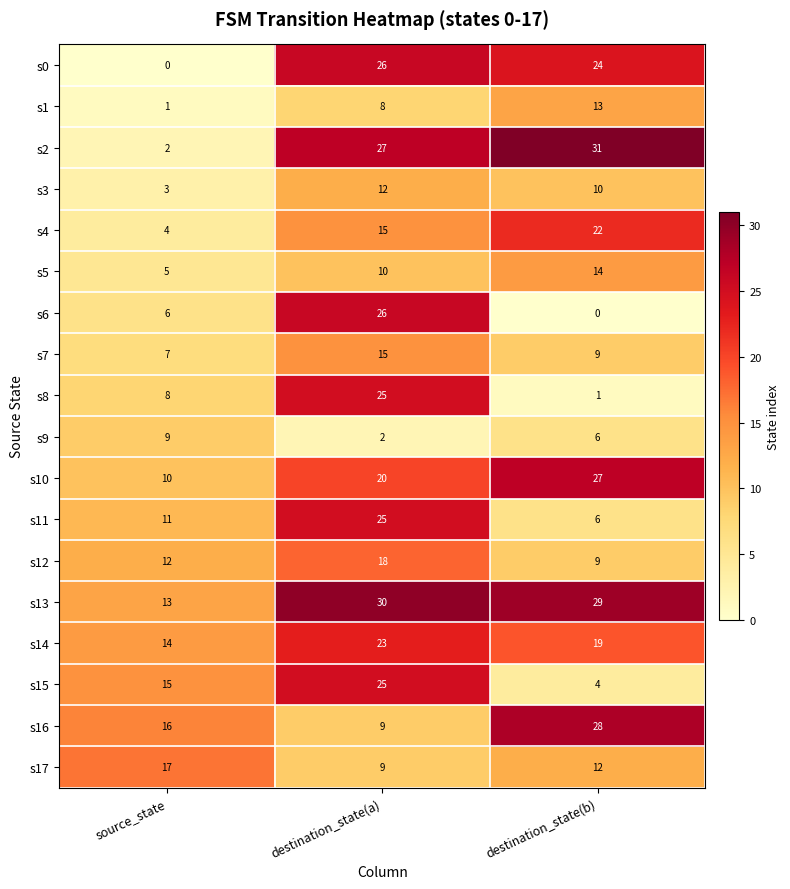

Is it true that s10 equals 6 at source_state?

False